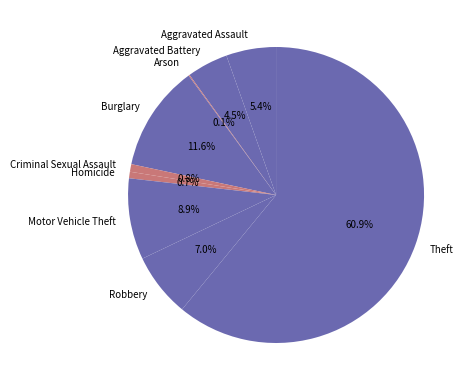

To the nearest percent, what percentage of the pie is Criminal Sexual Assault?

1%